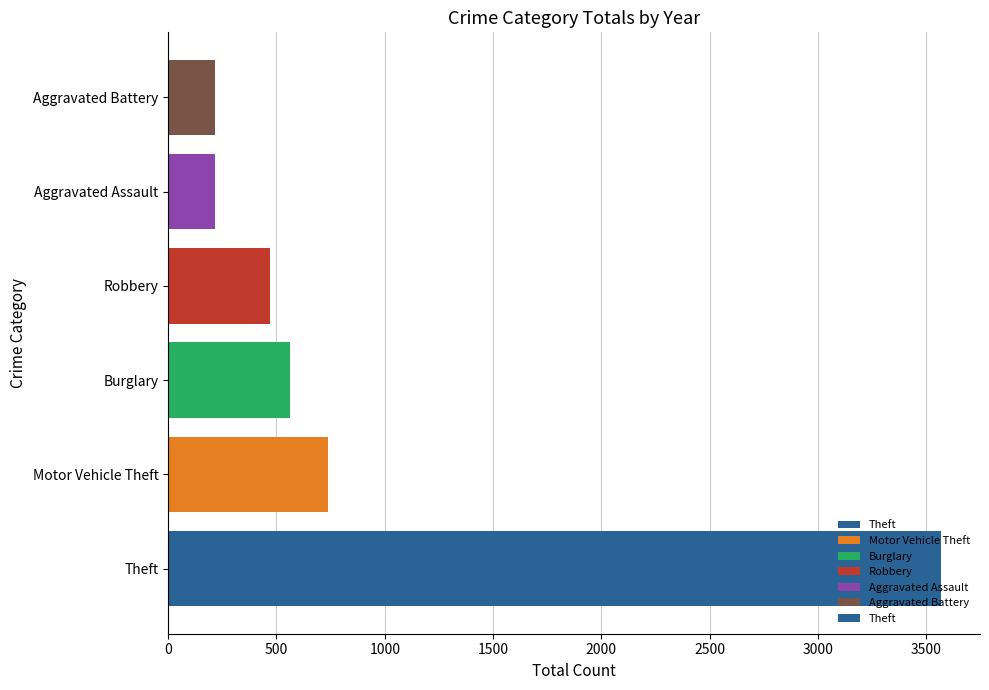

True or false: the data shows 563 at Burglary.

True